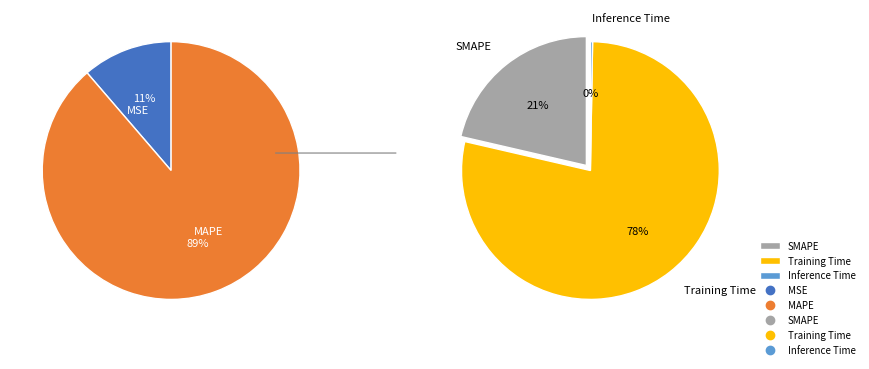

How much of the chart is everything except Inference Time?

99.8%